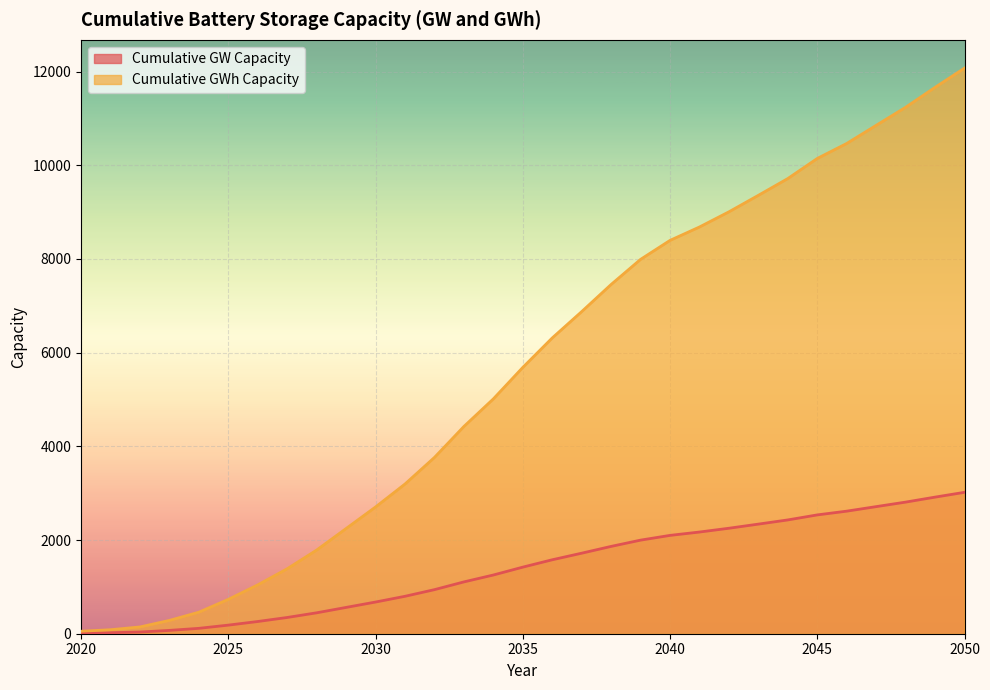

True or false: Cumulative GW Capacity and Cumulative GWh Capacity intersect in this chart.

False